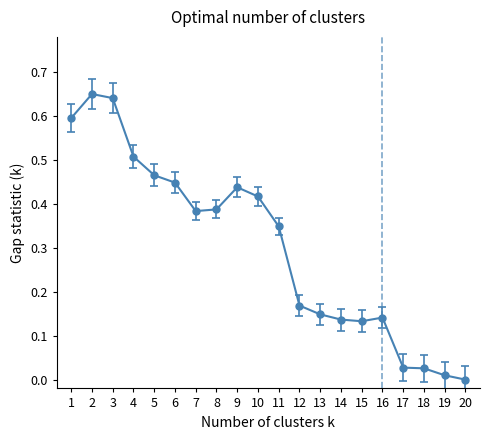

Which label corresponds to the largest value in the chart?

2